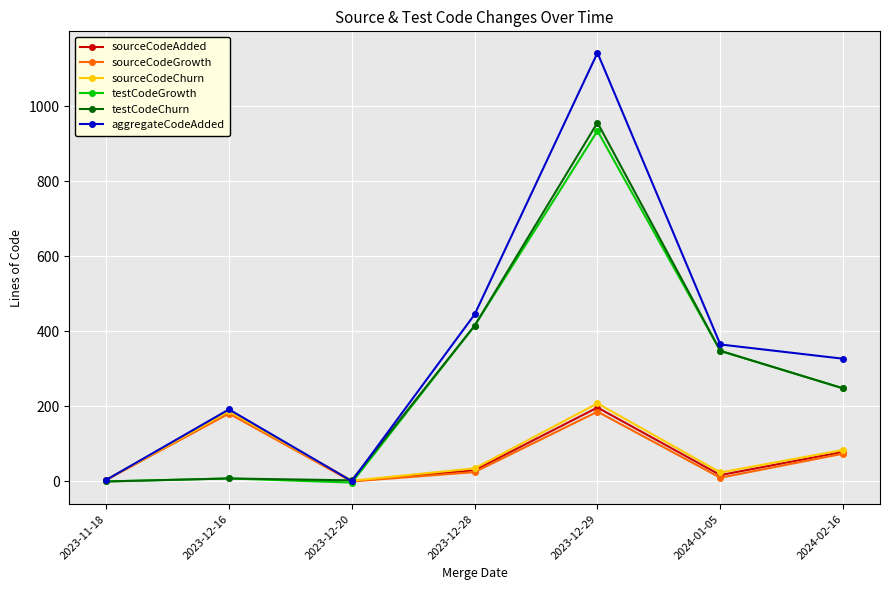

At which label does testCodeChurn reach its peak?

2023-12-29